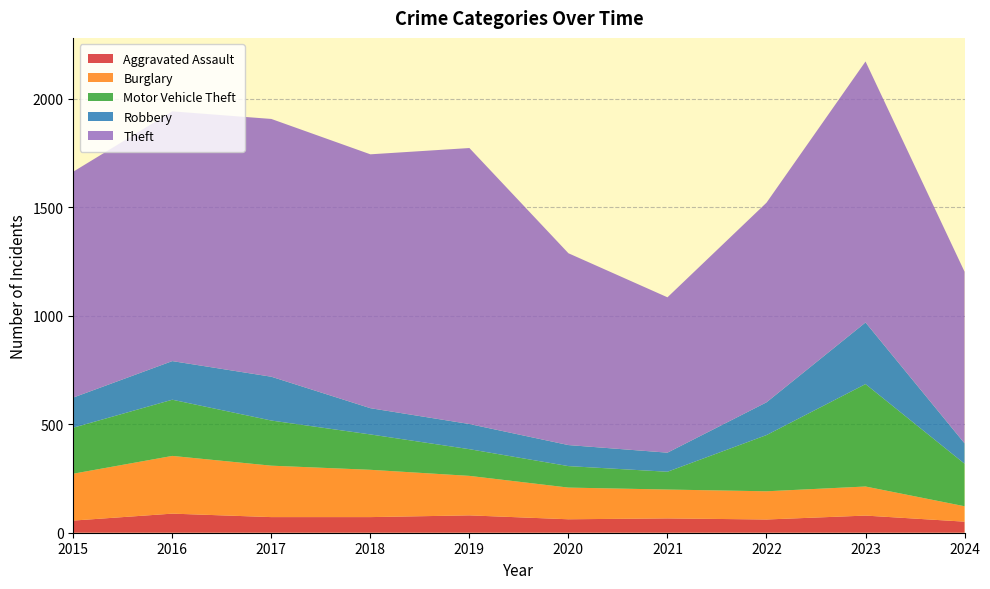

Reading left to right, list all the values displayed in this chart.

Aggravated Assault: 2015=56	2016=88	2017=72	2018=72	2019=80	2020=62	2021=66	2022=61	2023=79	2024=51
Burglary: 2015=216	2016=266	2017=237	2018=218	2019=182	2020=146	2021=133	2022=130	2023=134	2024=71
Motor Vehicle Theft: 2015=212	2016=259	2017=208	2018=163	2019=123	2020=99	2021=82	2022=259	2023=472	2024=196
Robbery: 2015=139	2016=178	2017=202	2018=121	2019=116	2020=97	2021=88	2022=151	2023=284	2024=94
Theft: 2015=1041	2016=1151	2017=1188	2018=1170	2019=1272	2020=884	2021=716	2022=920	2023=1203	2024=791